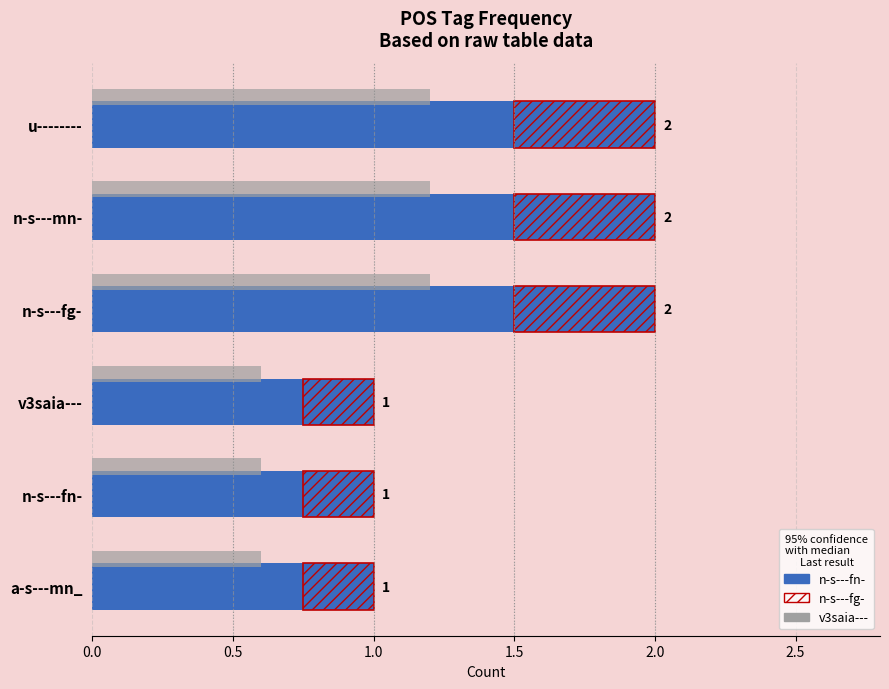

What is the spread (max minus min) of values at n-s---mn-?

1.5